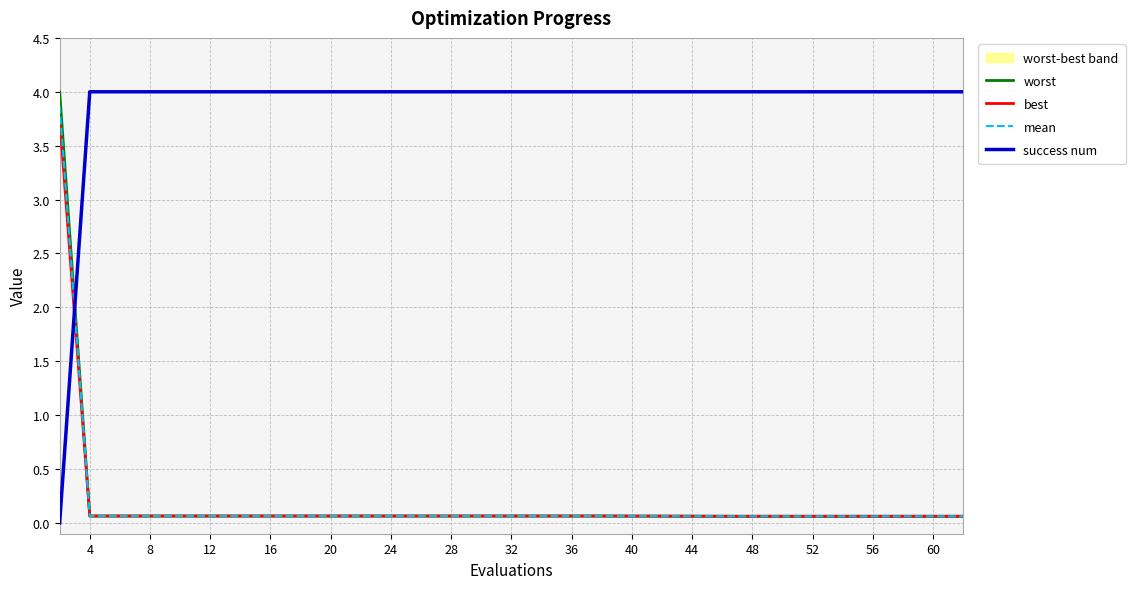

Reading right to left, list all the values displayed in this chart.

worst: 0.1	0.1	0.1	0.1	0.1	0.1	0.1	0.1	0.1	0.1	0.1	0.1	0.1	0.1	0.1	0.1	0.1	0.1	0.1	0.1	0.1	0.1	0.1	0.1	0.1	0.1	0.1	0.1	0.1	4.0
best: 0.1	0.1	0.1	0.1	0.1	0.1	0.1	0.1	0.1	0.1	0.1	0.1	0.1	0.1	0.1	0.1	0.1	0.1	0.1	0.1	0.1	0.1	0.1	0.1	0.1	0.1	0.1	0.1	0.1	3.8
mean: 0.1	0.1	0.1	0.1	0.1	0.1	0.1	0.1	0.1	0.1	0.1	0.1	0.1	0.1	0.1	0.1	0.1	0.1	0.1	0.1	0.1	0.1	0.1	0.1	0.1	0.1	0.1	0.1	0.1	3.9
success num: 4.0	4.0	4.0	4.0	4.0	4.0	4.0	4.0	4.0	4.0	4.0	4.0	4.0	4.0	4.0	4.0	4.0	4.0	4.0	4.0	4.0	4.0	4.0	4.0	4.0	4.0	4.0	4.0	4.0	0.0